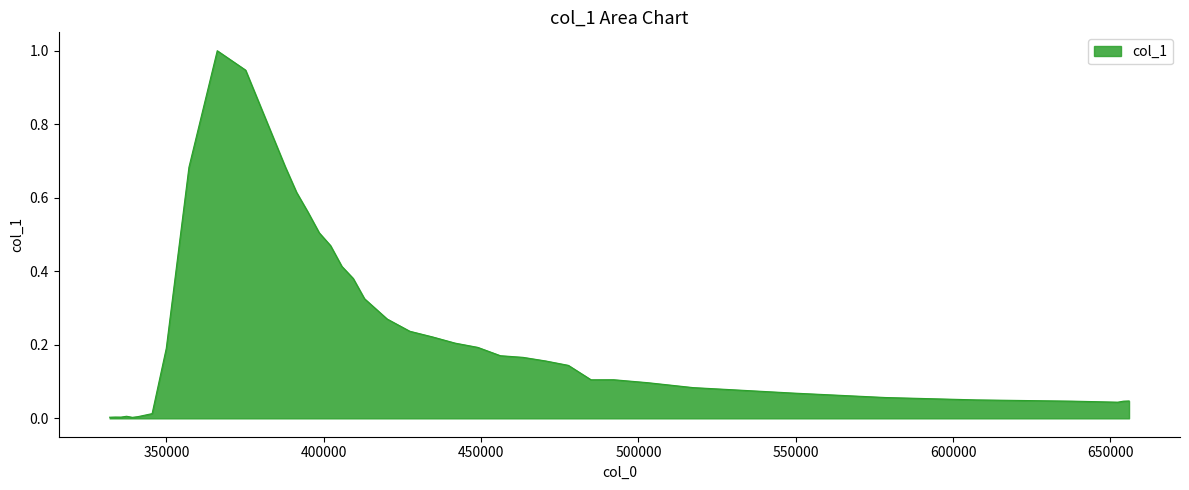

What is the difference between the maximum and minimum values?

1.0